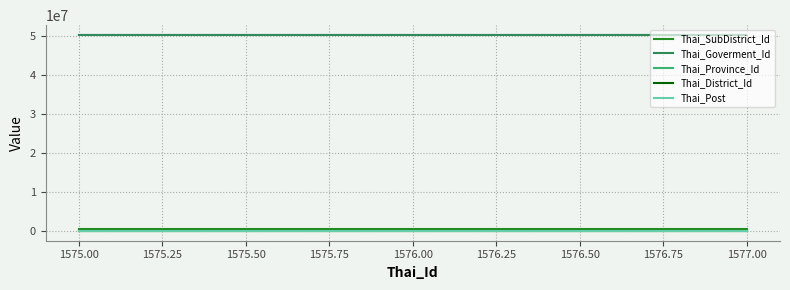

Is the value of Thai_Goverment_Id at 1576.00 greater than the value of Thai_SubDistrict_Id at 1576.00?

Yes